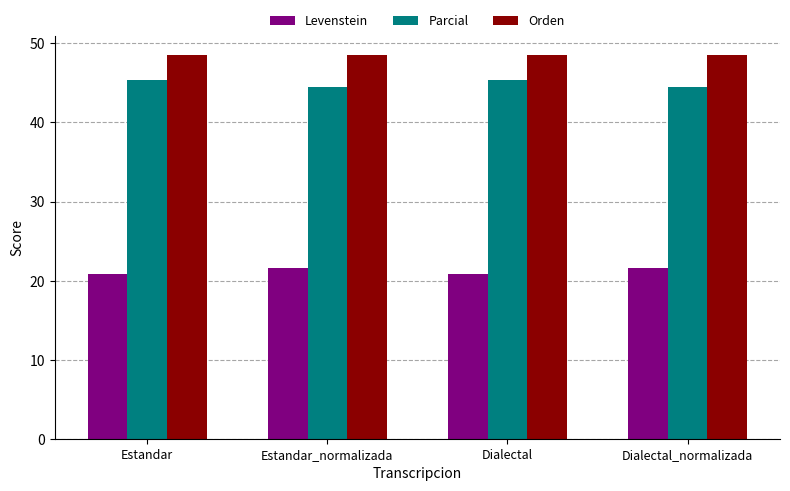

How many groups of bars are there?

4